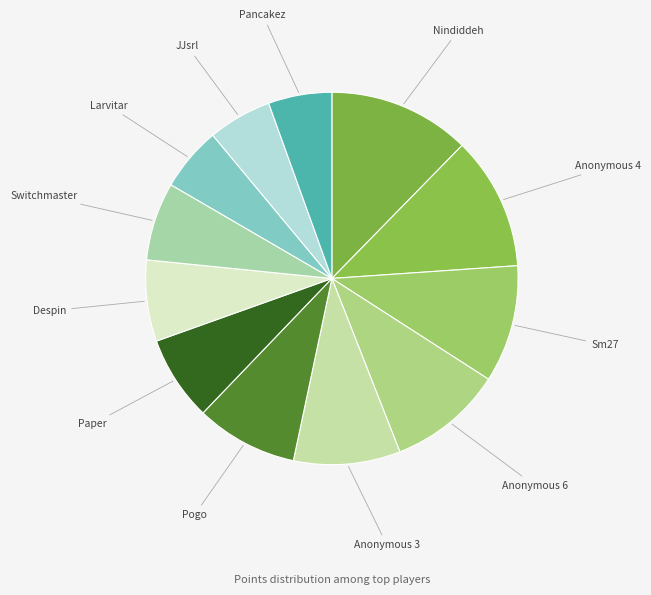

How many segments does this pie chart have?

12